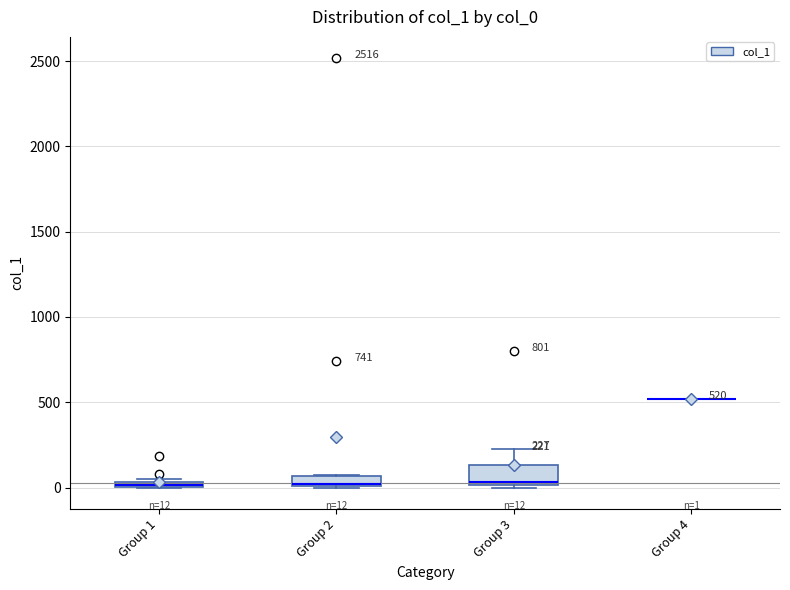

Which box is the tallest, from its lower edge to its upper edge?

Group 3